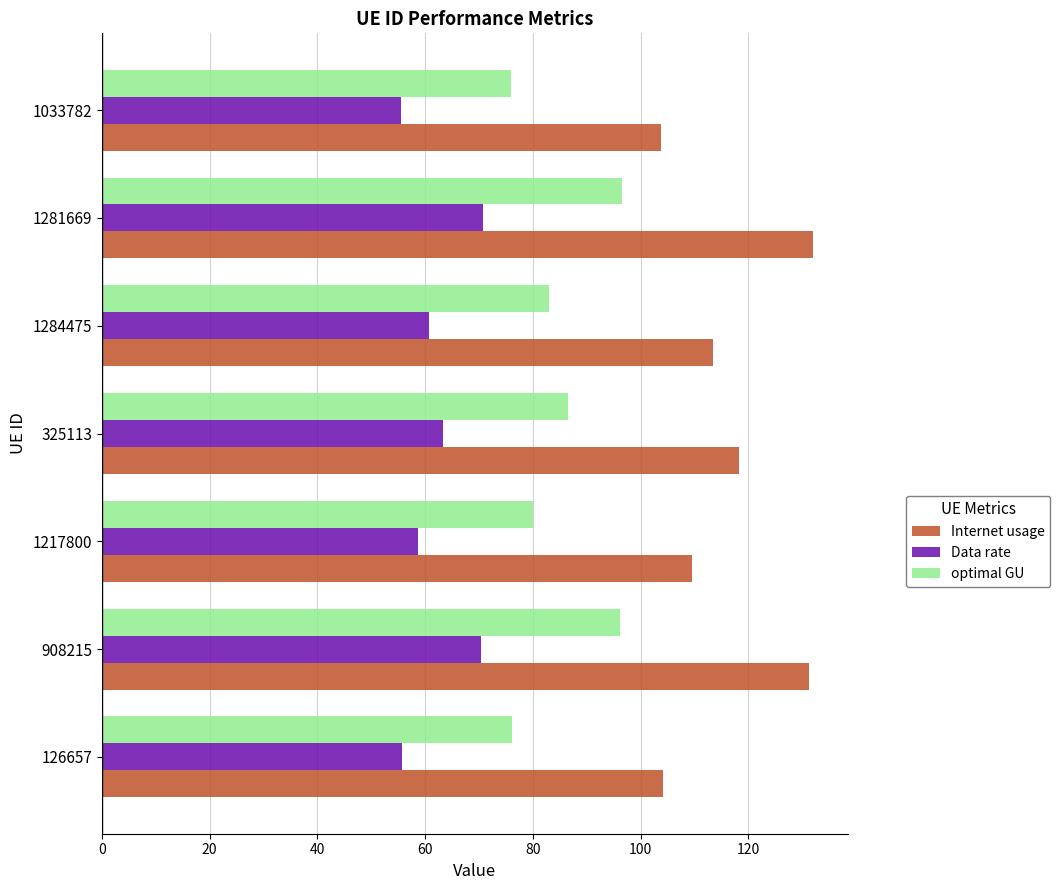

Count the number of data series in this chart.

3